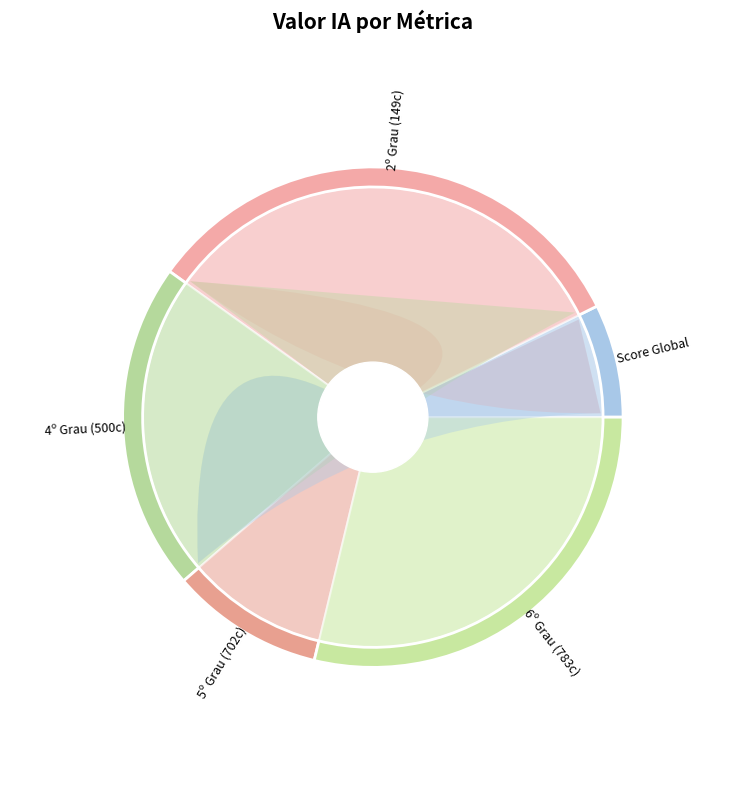

What percentage is NOT represented by Similaridade por Grau?

59.9%